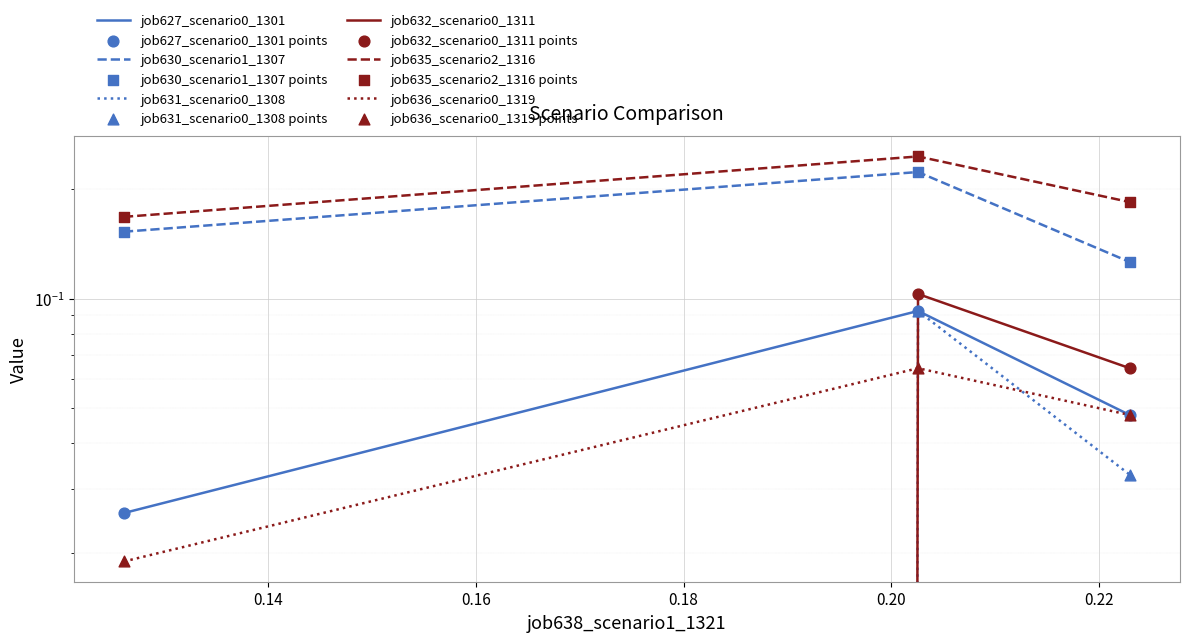

At how many categories does at least one series exceed 0?

3